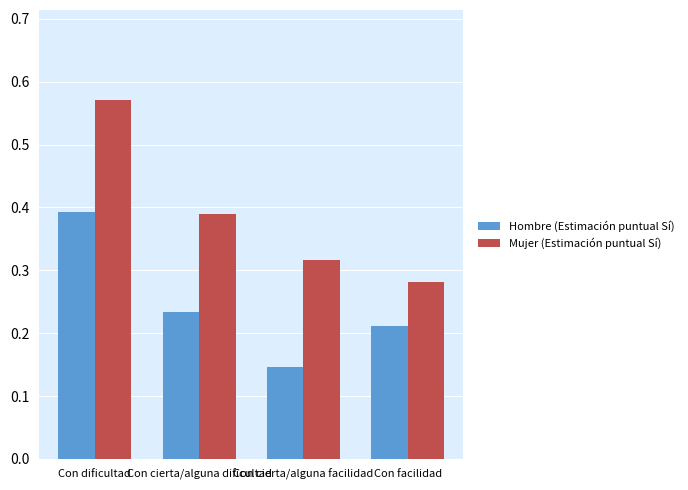

What is the label of the 1st bar from the right?

Con facilidad